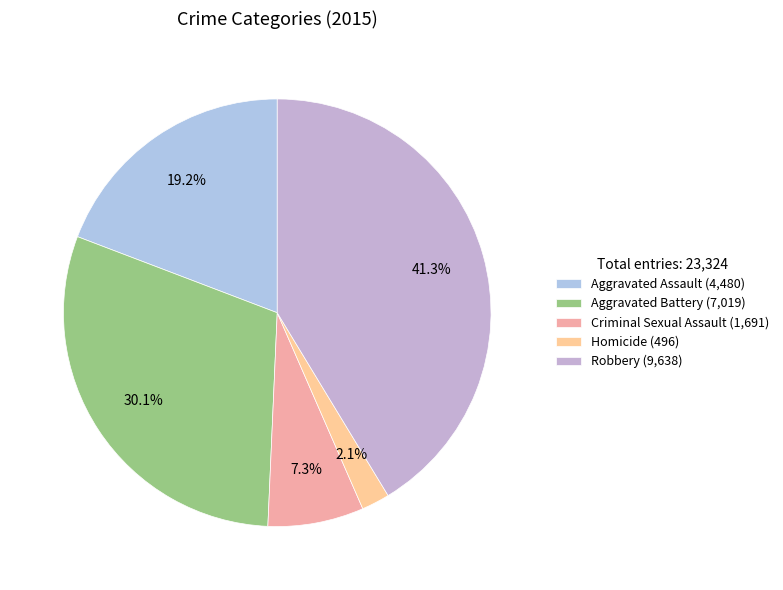

Rank the categories by value from highest to lowest.

Robbery, Aggravated Battery, Aggravated Assault, Criminal Sexual Assault, Homicide